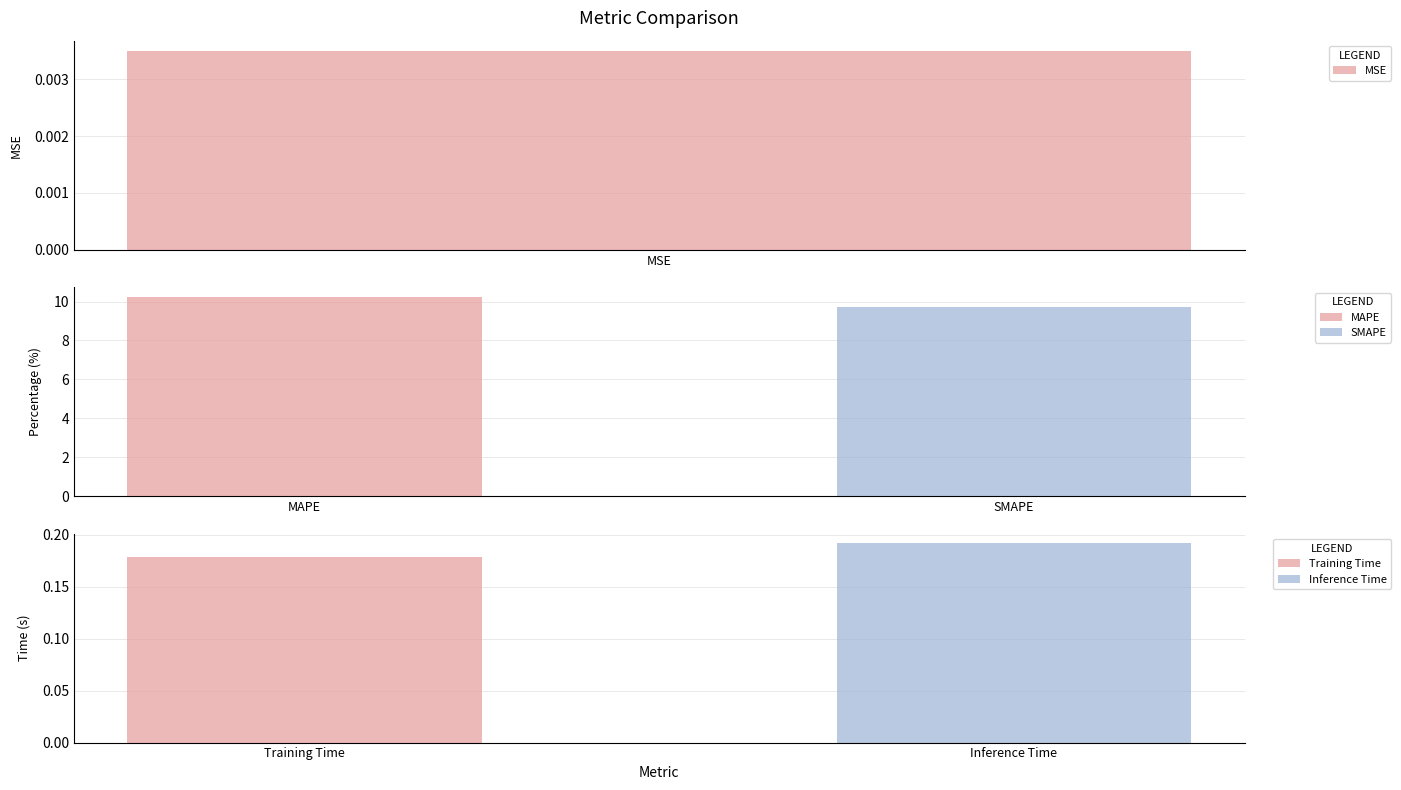

What is the label of the 5th bar from the right?

MSE